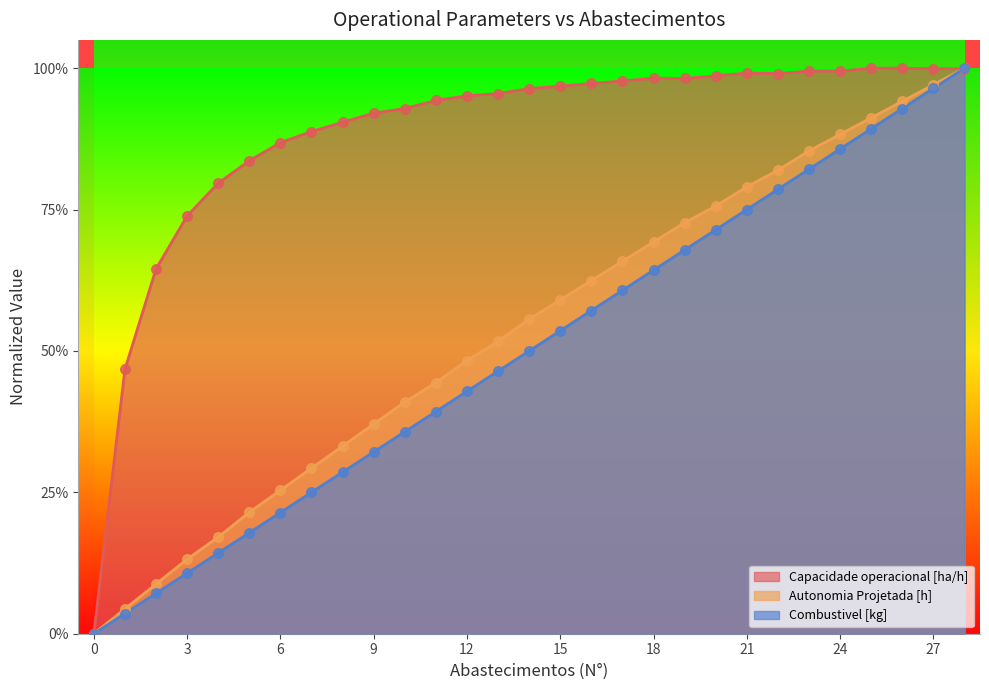

Which series reaches the maximum Y coordinate?

Capacidade operacional [ha/h]